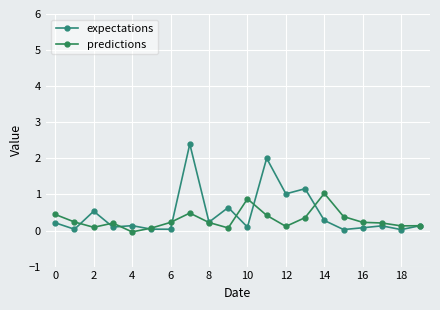

Rank the series by their maximum value, from lowest to highest.

predictions, expectations